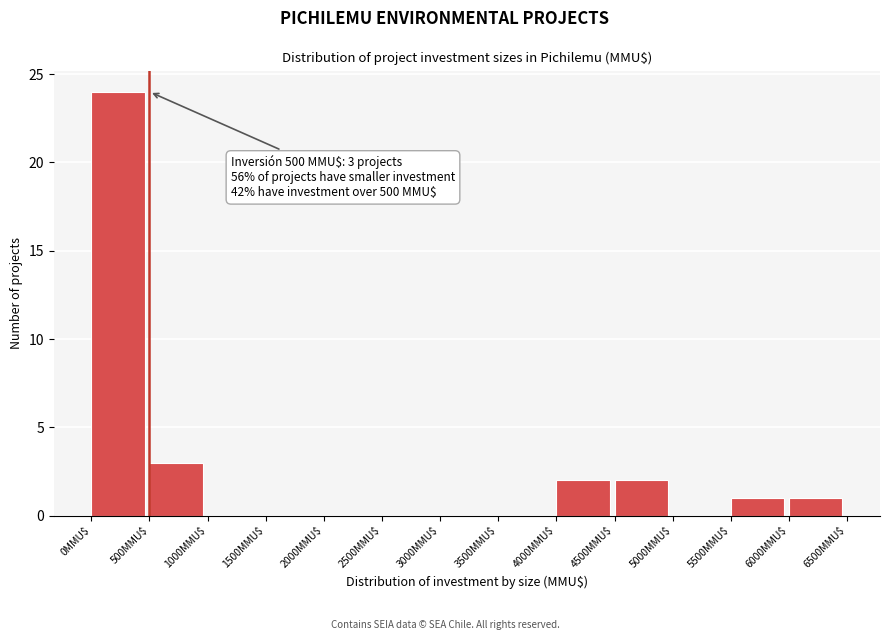

Over which range of the x-axis is the bar tallest?

0 to 500